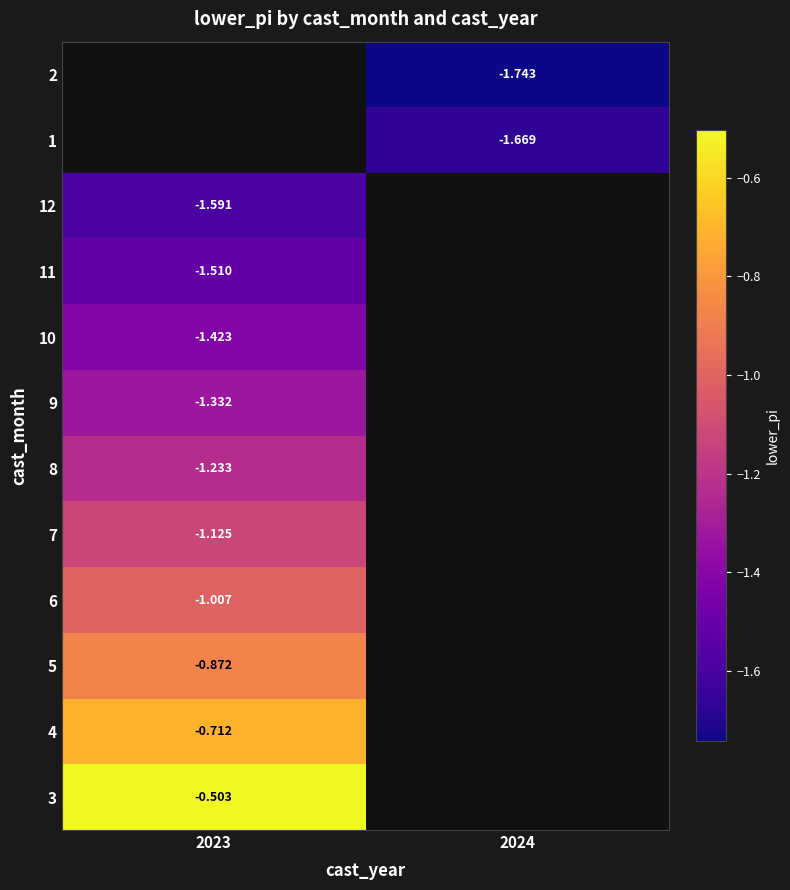

Rank the series by their average value, from lowest to highest.

3, 4, 5, 6, 7, 8, 9, 10, 11, 12, 1, 2